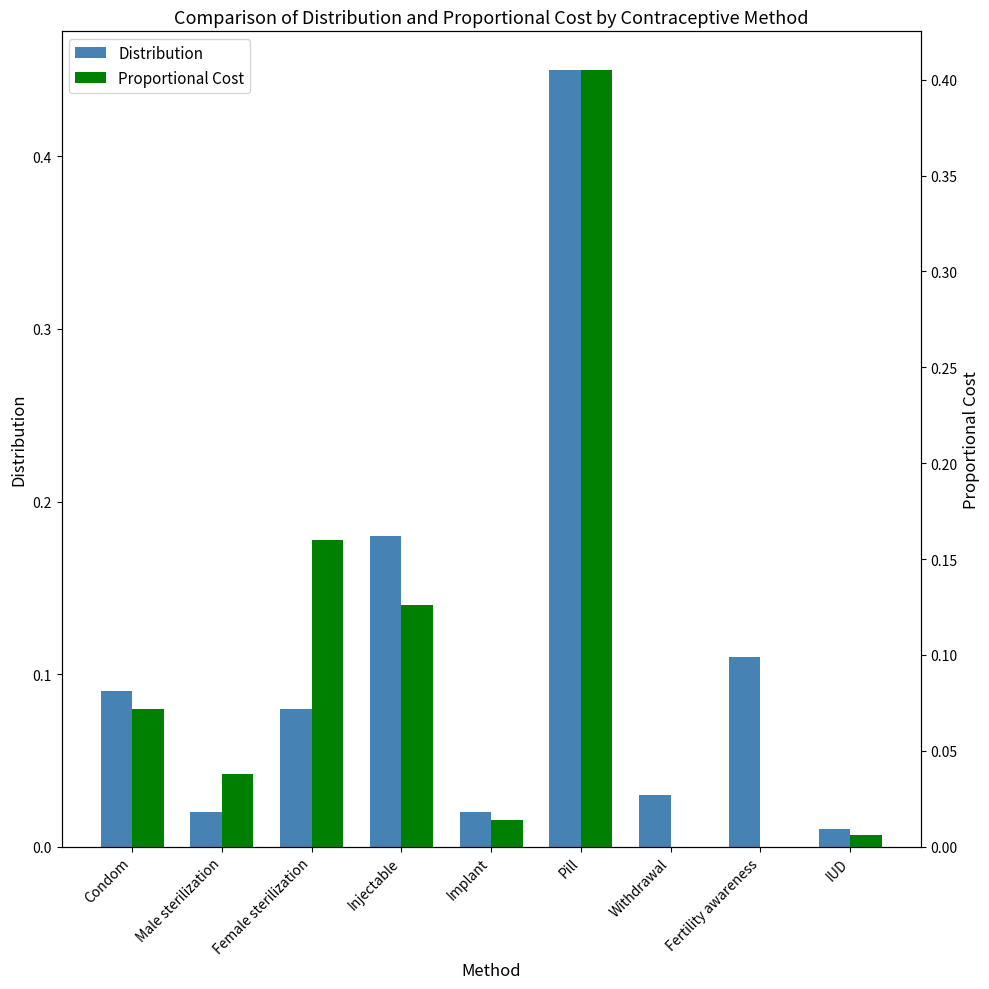

What are all the series names shown in the legend?

Distribution, Proportional Cost